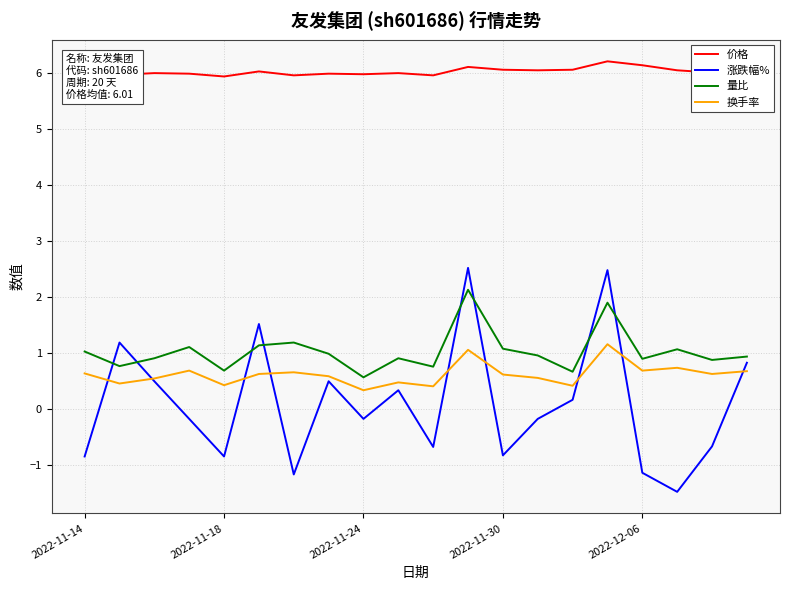

What is the smallest value displayed?

-1.5